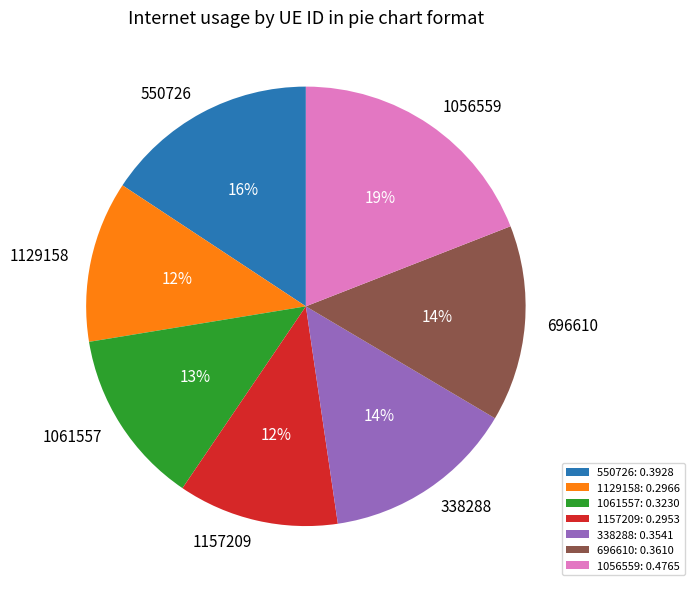

What percentage is the 1056559 slice, to the nearest percent?

19%